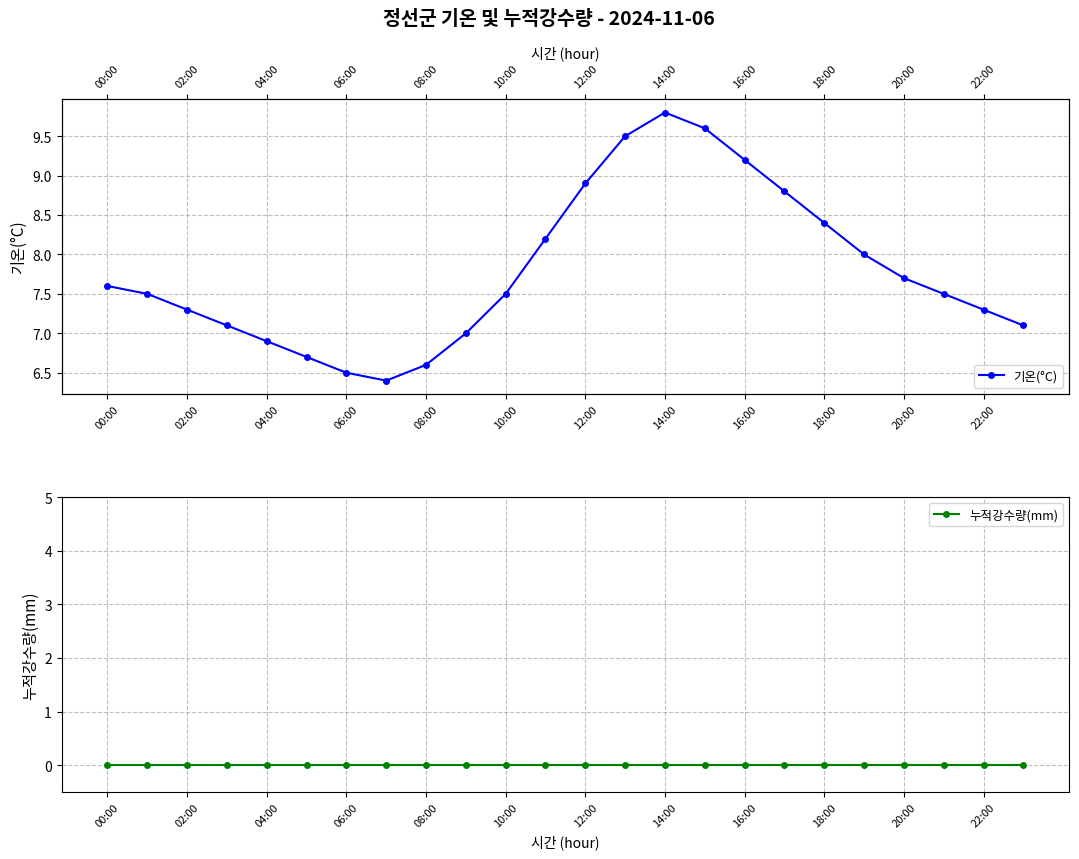

How many values in the 기온(°C) series exceed 7?

18